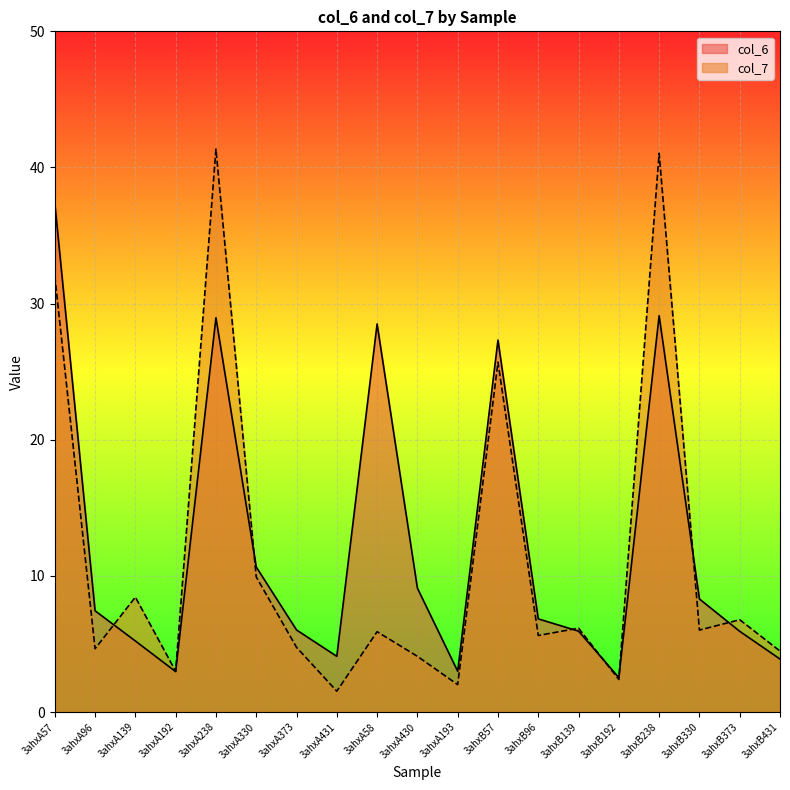

In col_6, how many points are higher than both neighbors (excluding endpoints)?

4